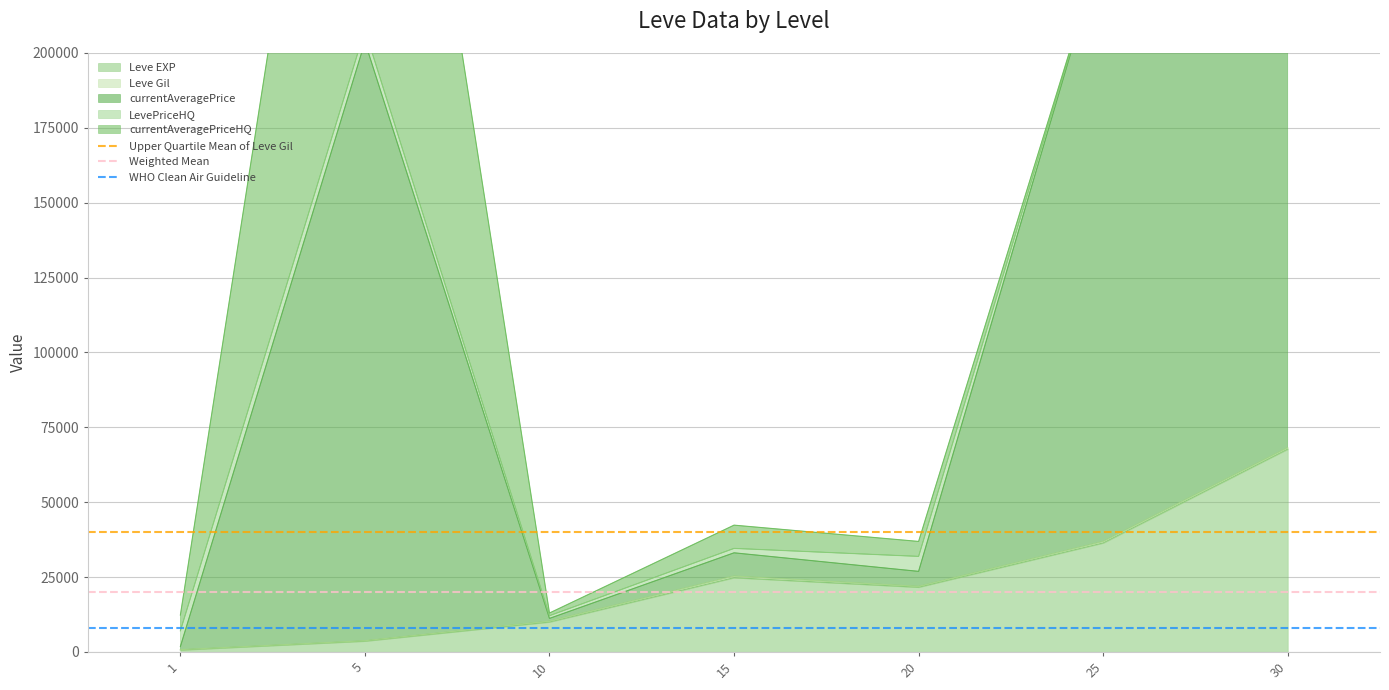

What is the approximate value of Upper Quartile Mean of Leve Gil at 5?

40000